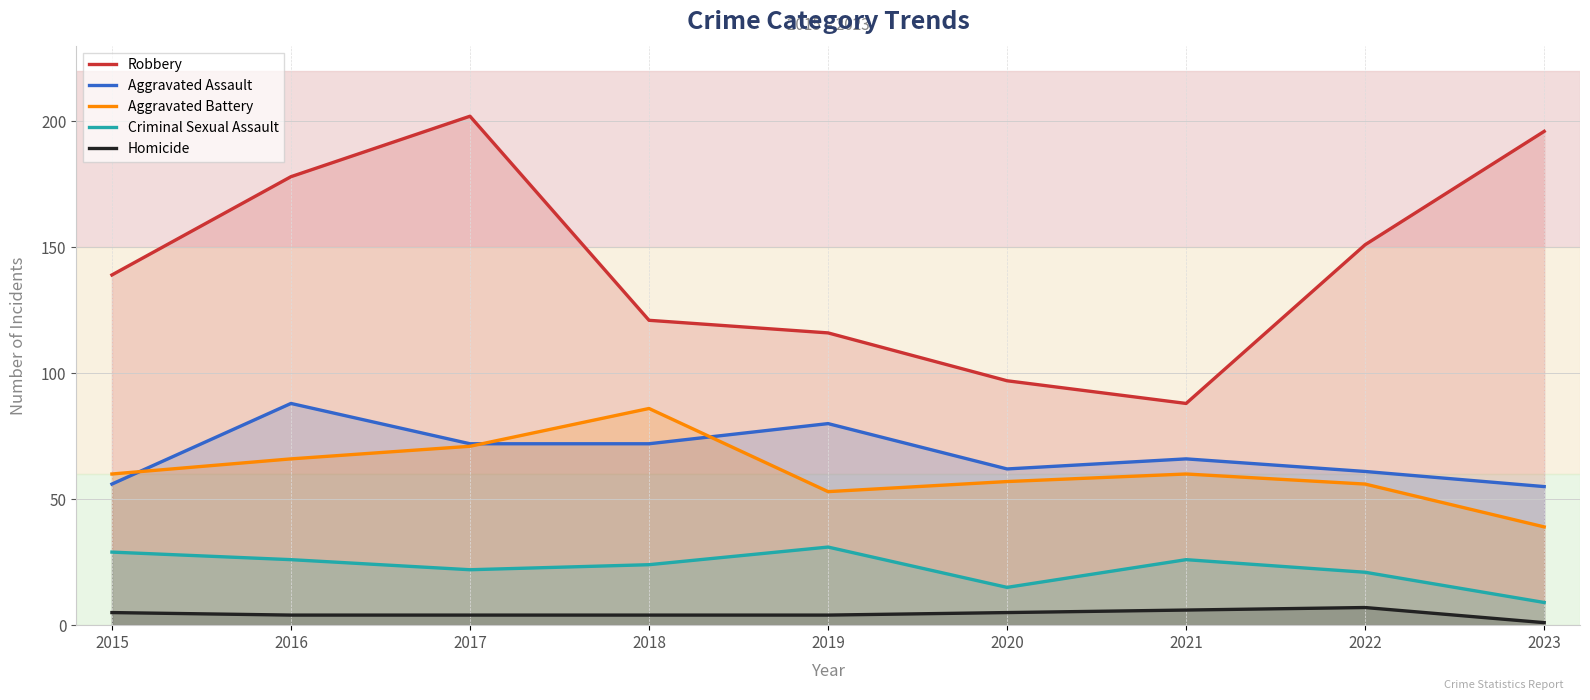

List the series in order of their peak value, highest first.

Robbery, Aggravated Assault, Aggravated Battery, Criminal Sexual Assault, Homicide